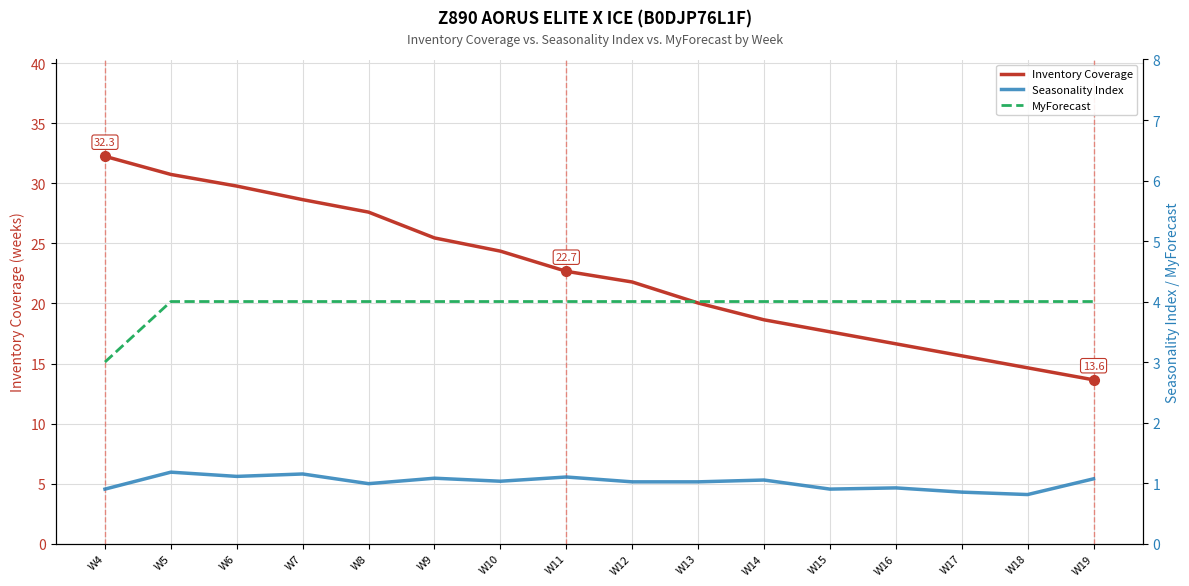

Between W15 and W13, which is larger?

W13